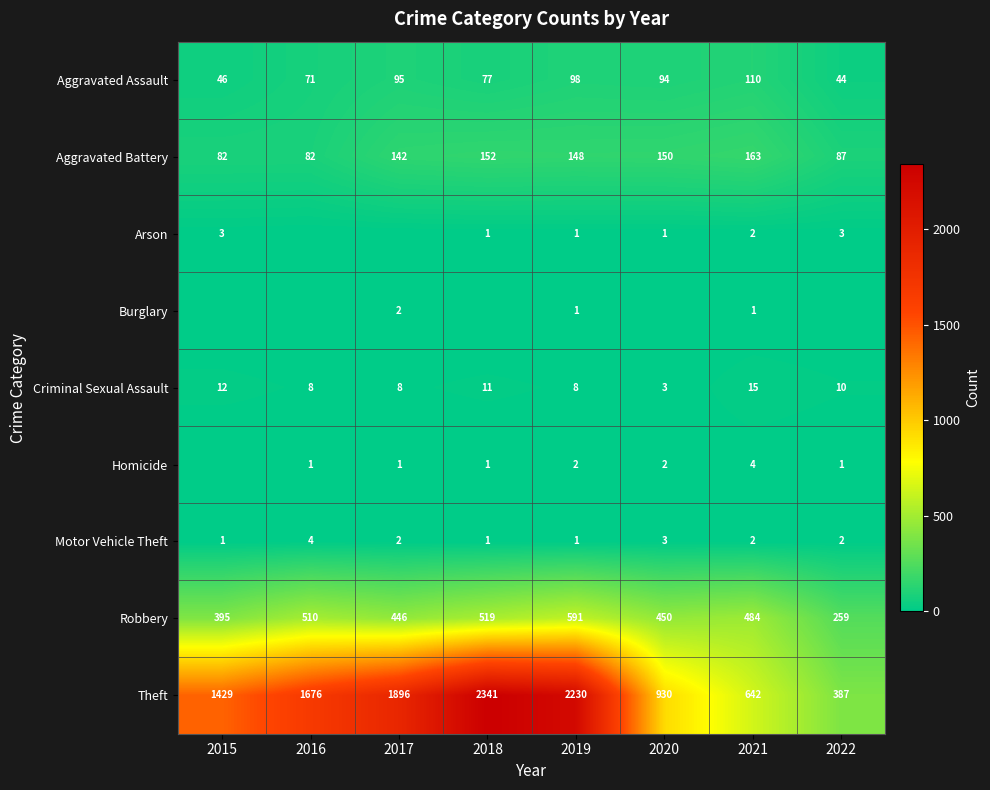

Count the number of categories in the chart.

8